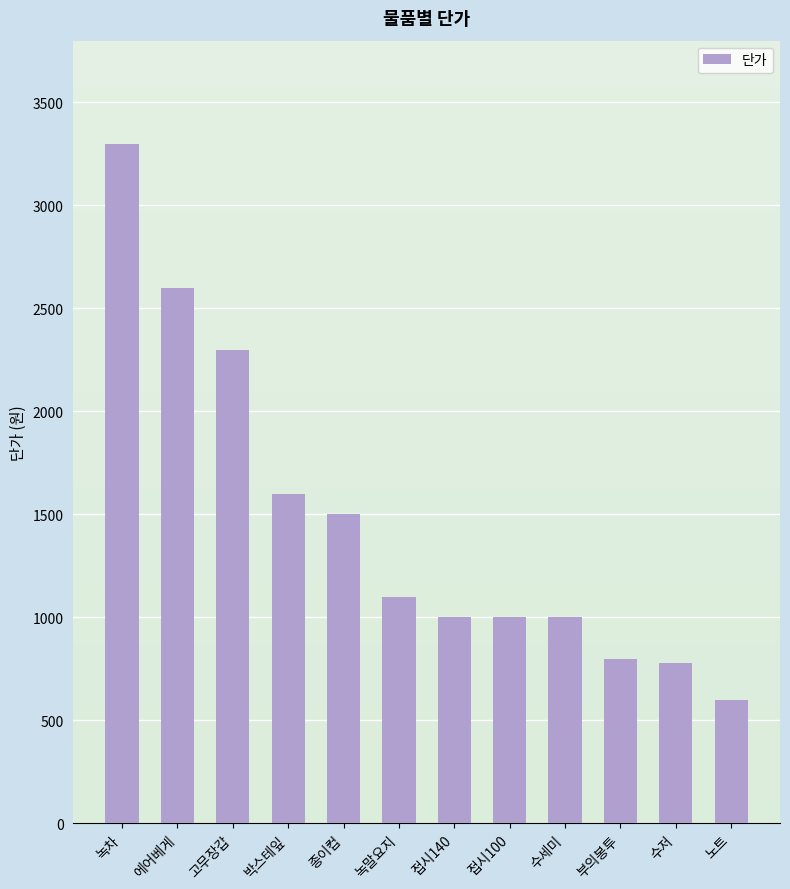

What value does the data have at 수저, to the nearest 50?

800